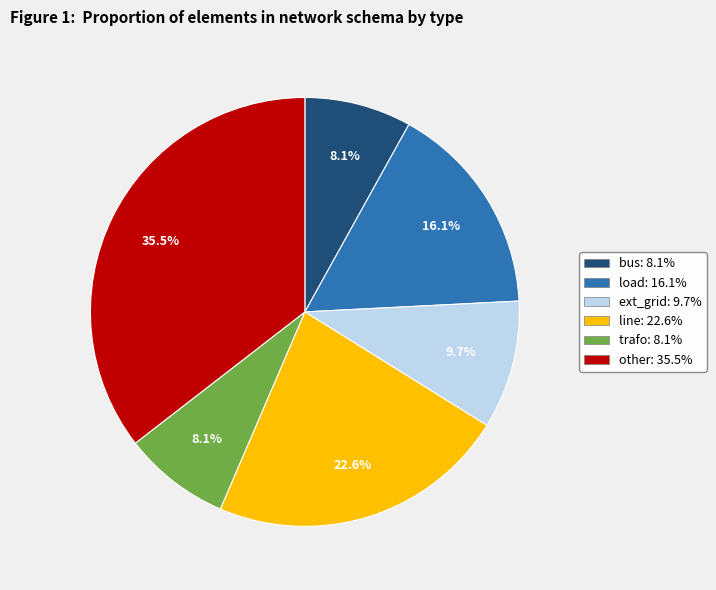

Do ext_grid and load together represent more than half of the pie?

No